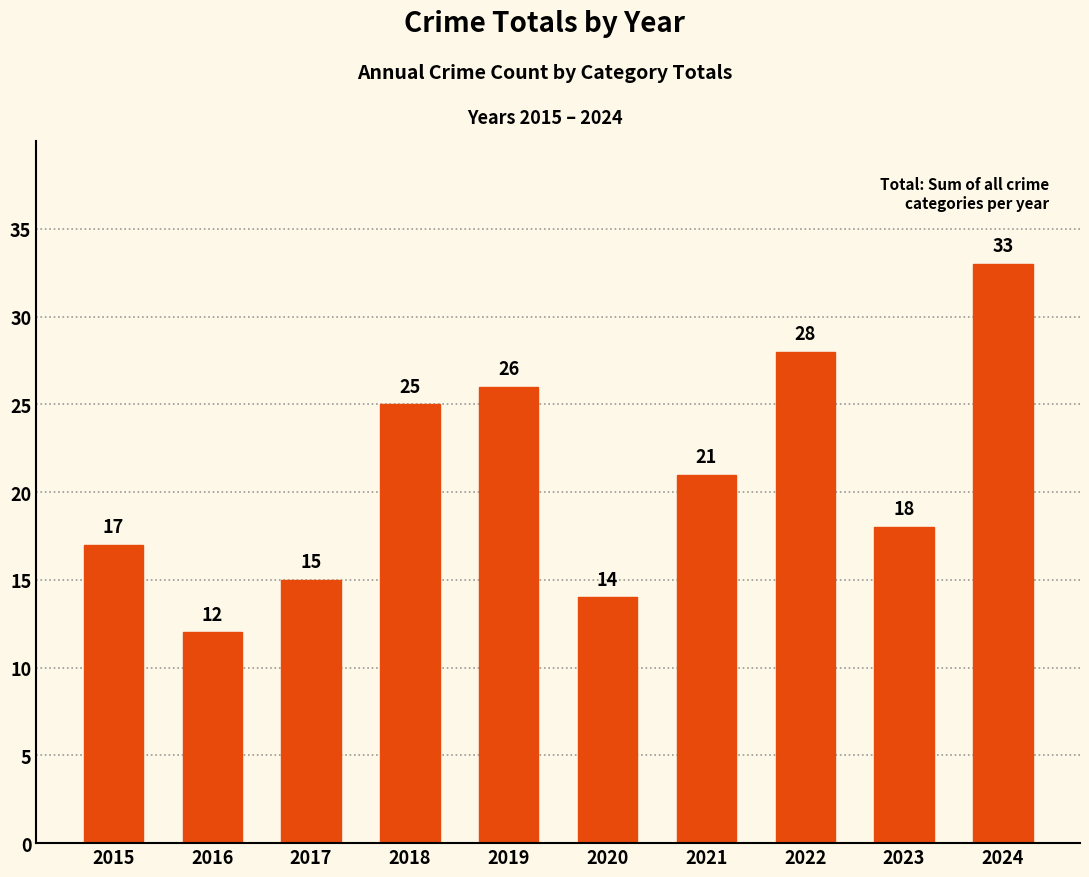

What is the maximum value shown in the chart?

33